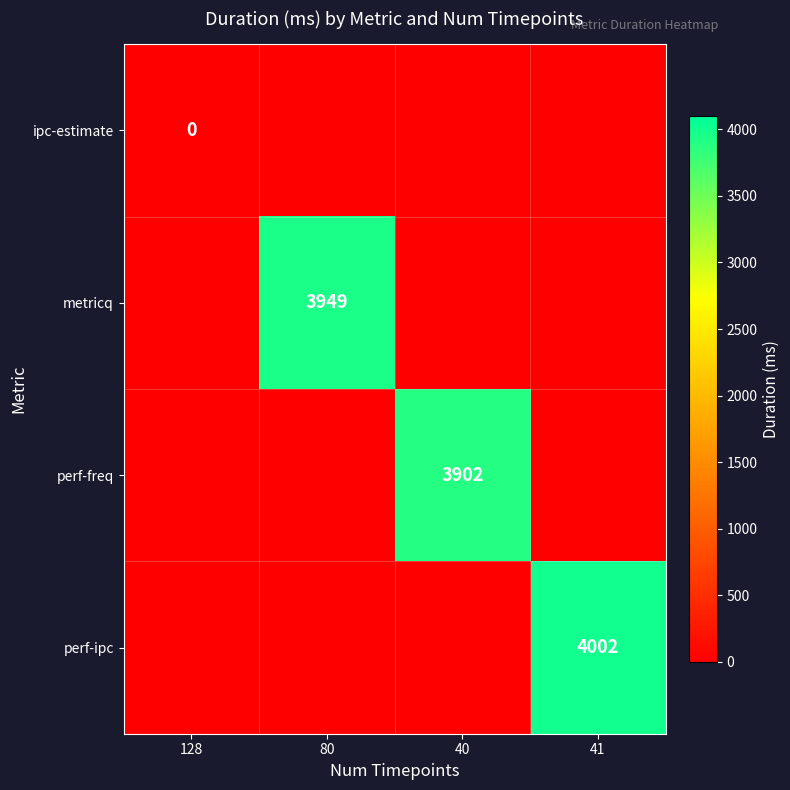

The metricq series shows 6140 at 80. True or false?

False